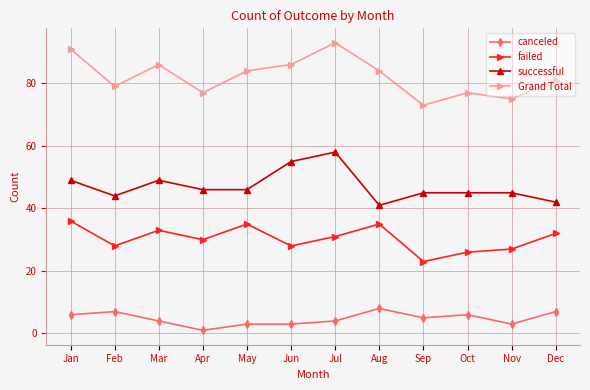

What is the value of the failed point at the 4th from the left?

30